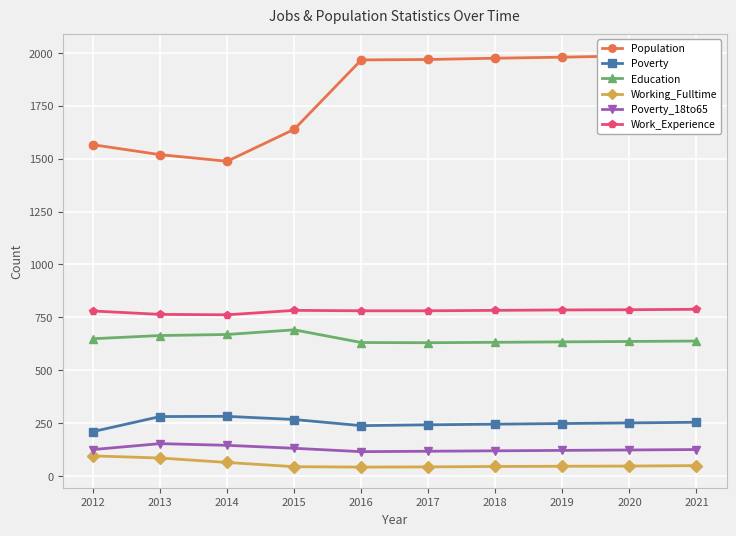

What is the difference between the highest and lowest values at 2021?

1942